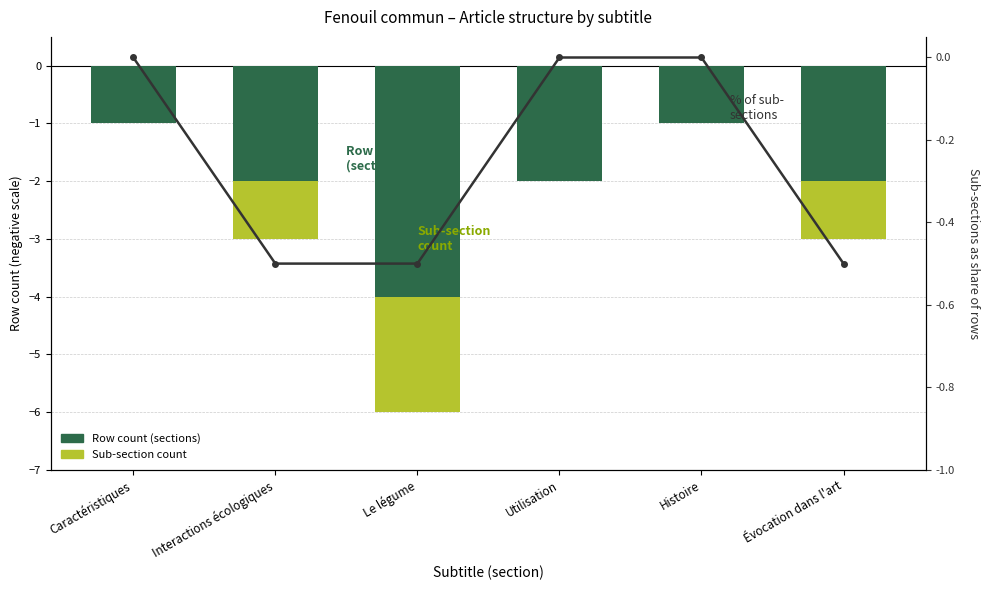

The Row count (sections) series shows -5.5 at Le légume. True or false?

False